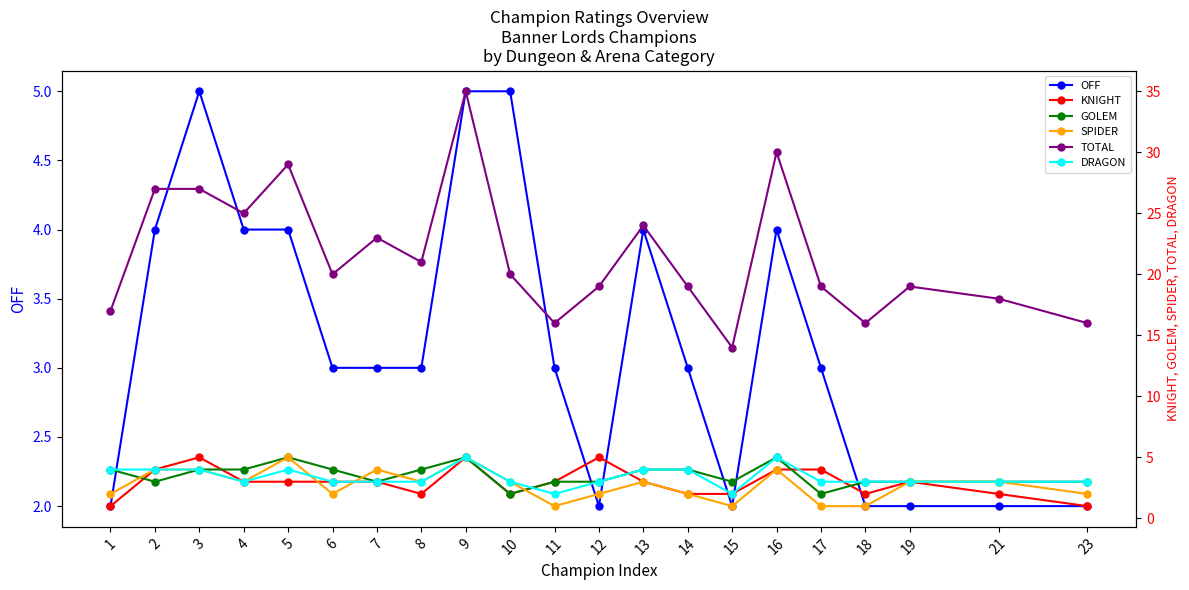

Is it true that TOTAL equals 13 at 13?

False